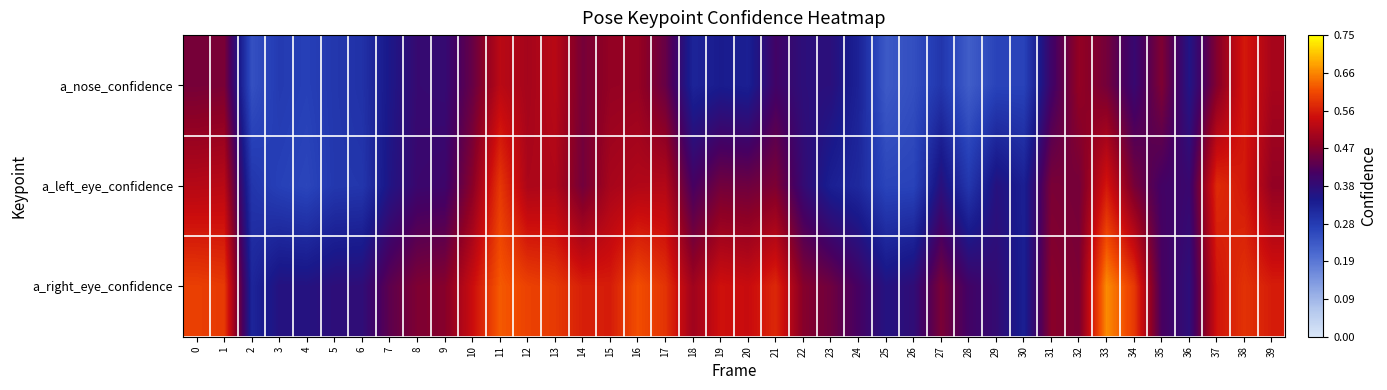

At how many categories does at least one series exceed 0?

40